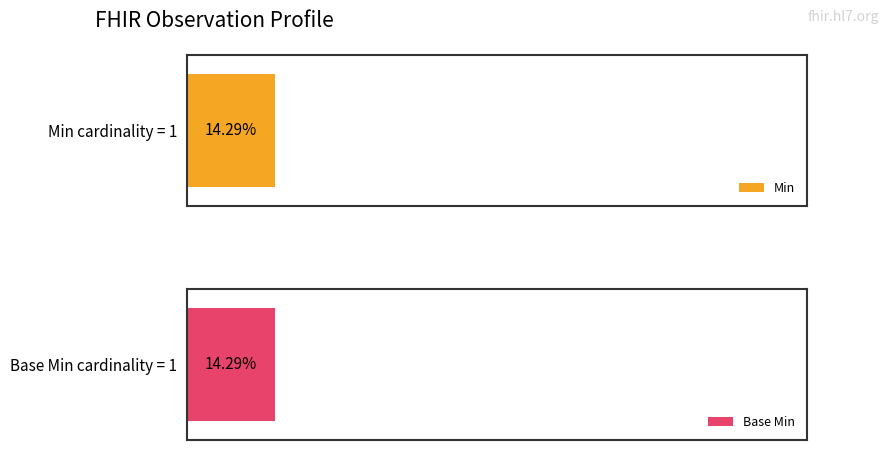

What are all the series names shown in the legend?

Min, Base Min